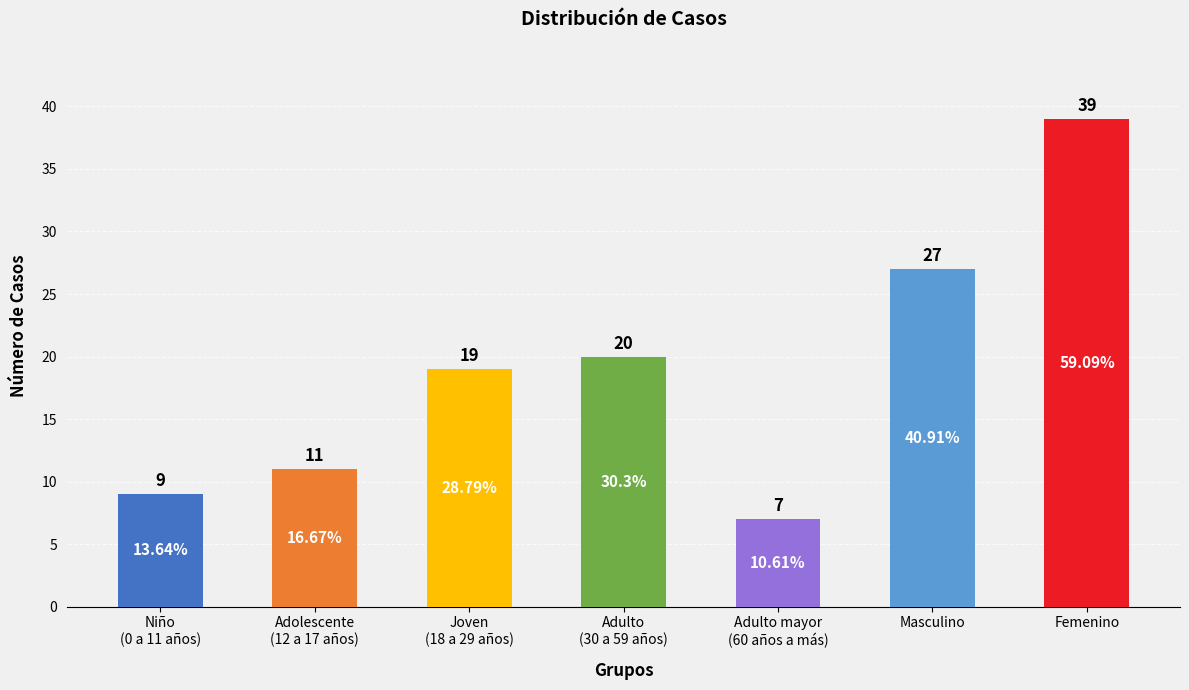

What position from the left is Joven
(18 a 29 años)?

3